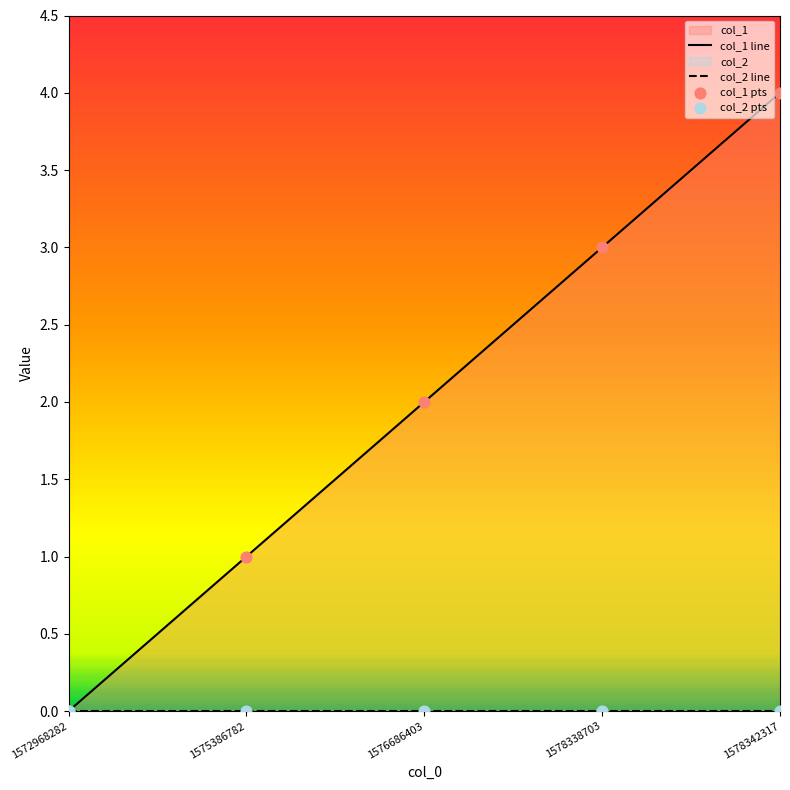

At which category is the sum across all series the highest?

1578342317